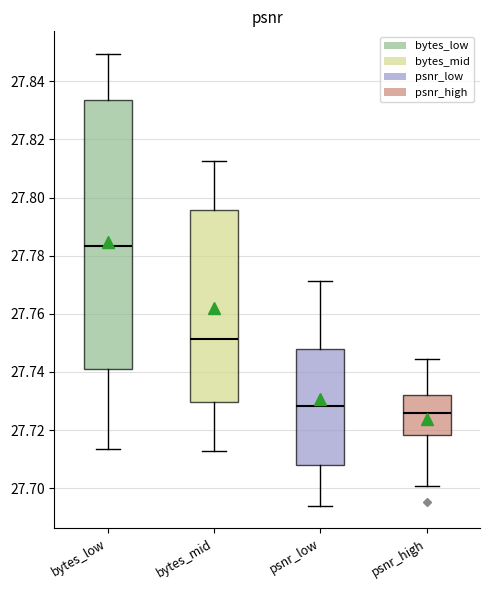

Reading left to right, transcribe this box plot: for each box, give where its median line is, the range the box spans, and where its two whiskers end, as read against the y-axis. The values are not printed on the chart, so give them approximately, as read against the axis.

bytes_low: median 27.784, box 27.740 to 27.834, whiskers 27.714 to 27.850
bytes_mid: median 27.752, box 27.730 to 27.796, whiskers 27.712 to 27.812
psnr_low: median 27.728, box 27.708 to 27.748, whiskers 27.694 to 27.772
psnr_high: median 27.726, box 27.718 to 27.732, whiskers 27.700 to 27.744